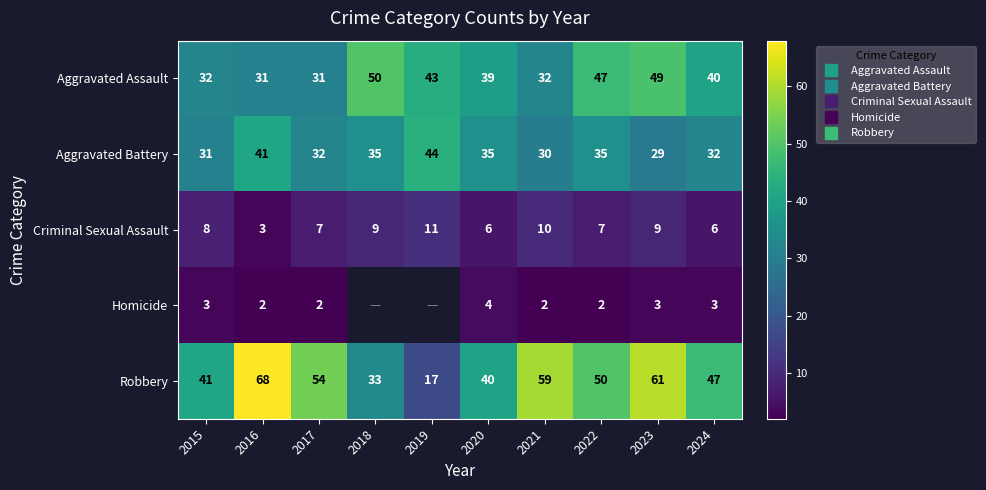

At how many categories does at least one series exceed 32?

10